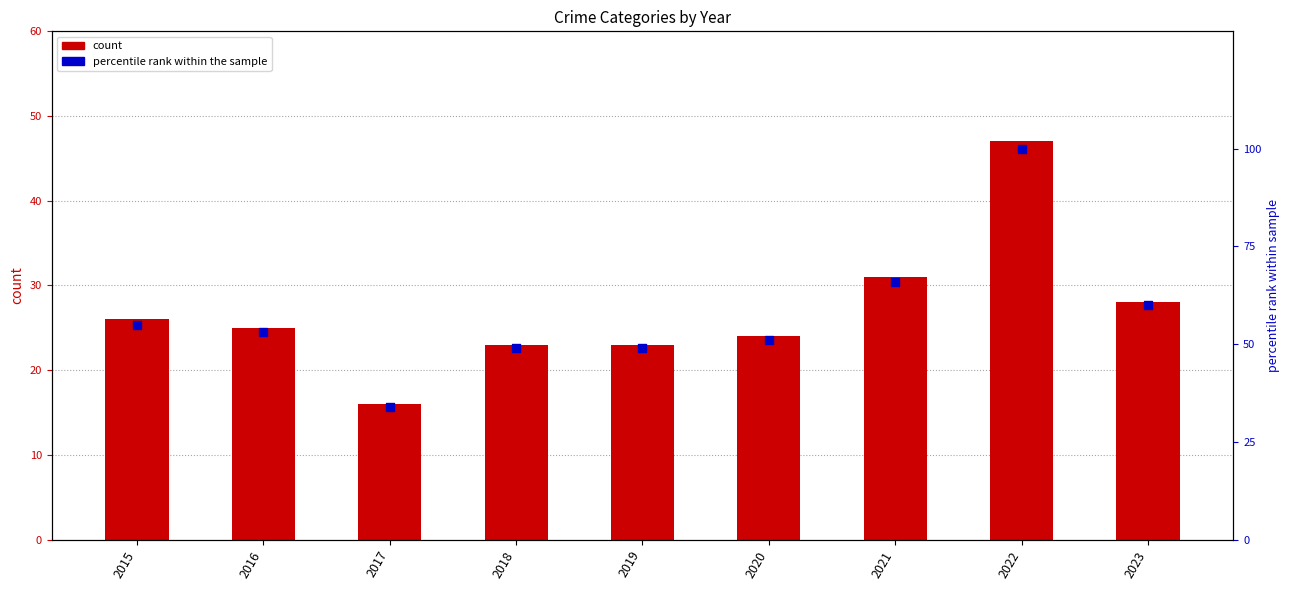

What is the total value across all series at 2020?

89